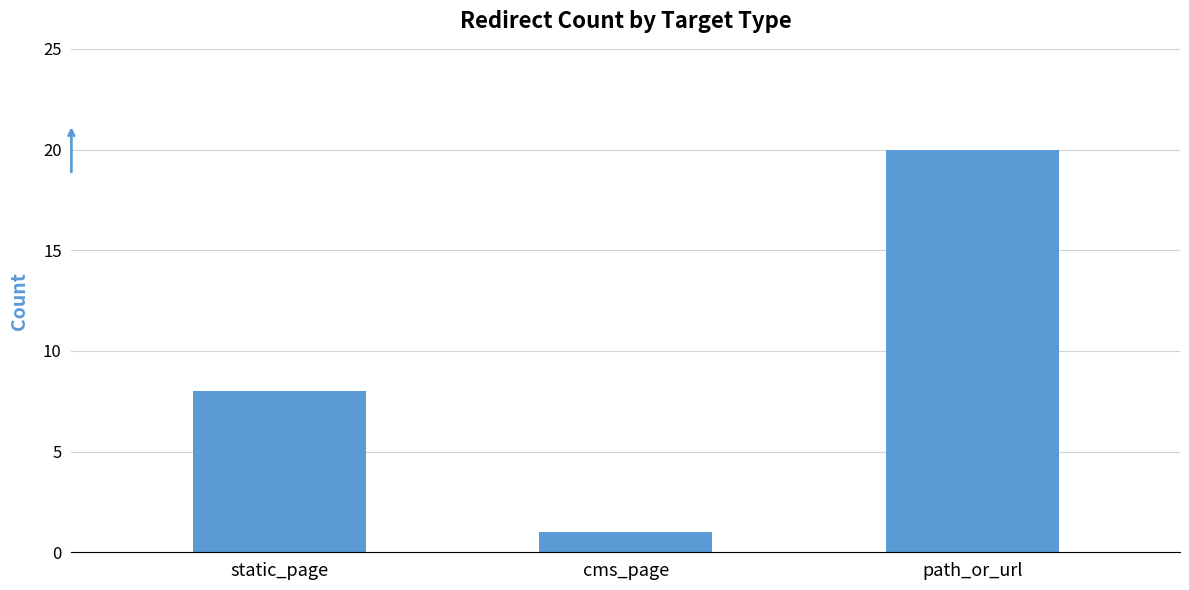

True or false: the data shows 5 at static_page.

False